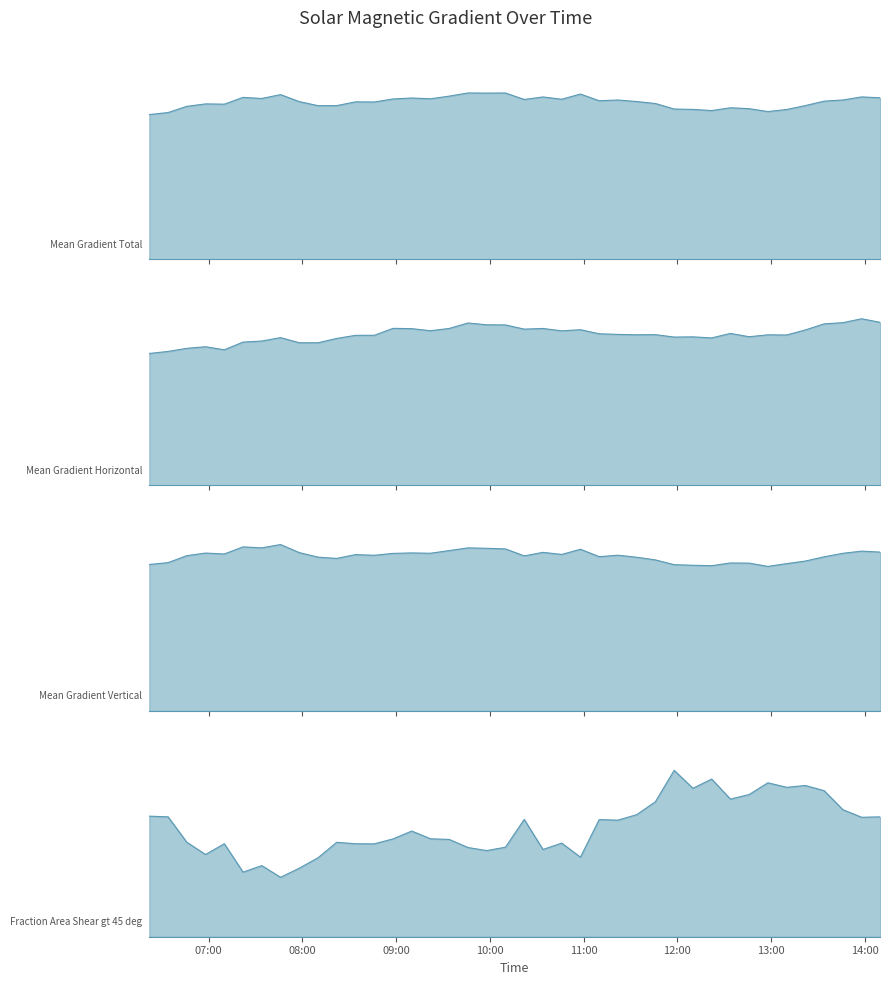

What is the value of the Fraction Area Shear gt 45 deg point at the 33rd from the left?

16.0